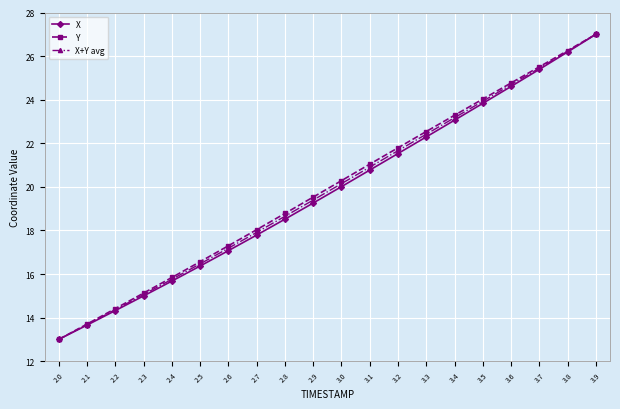

How many data points in X are above 20?

10